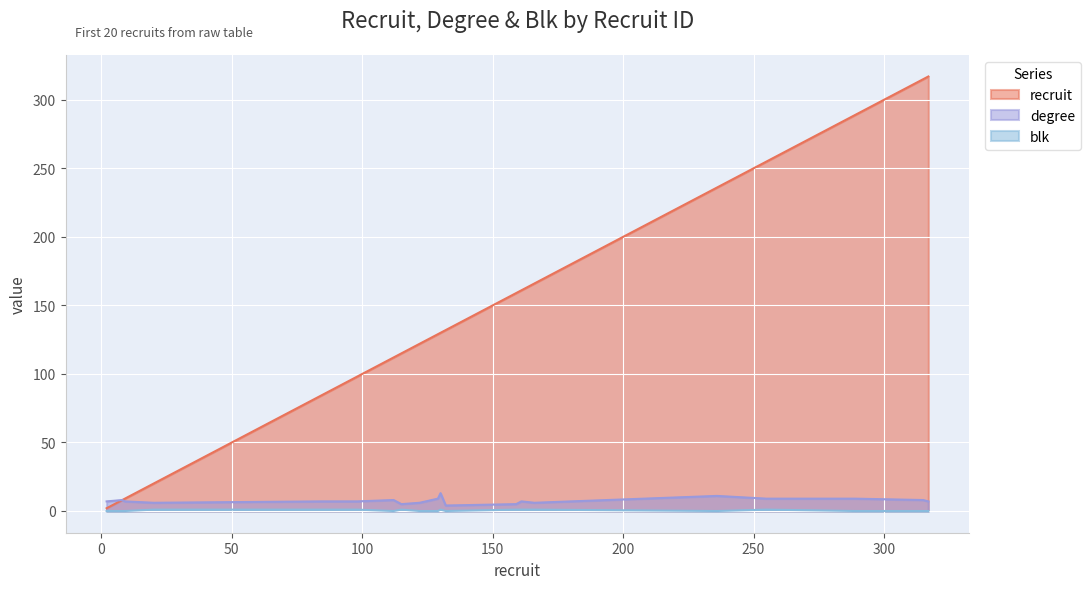

What is the difference between the highest and lowest values at 289?

289